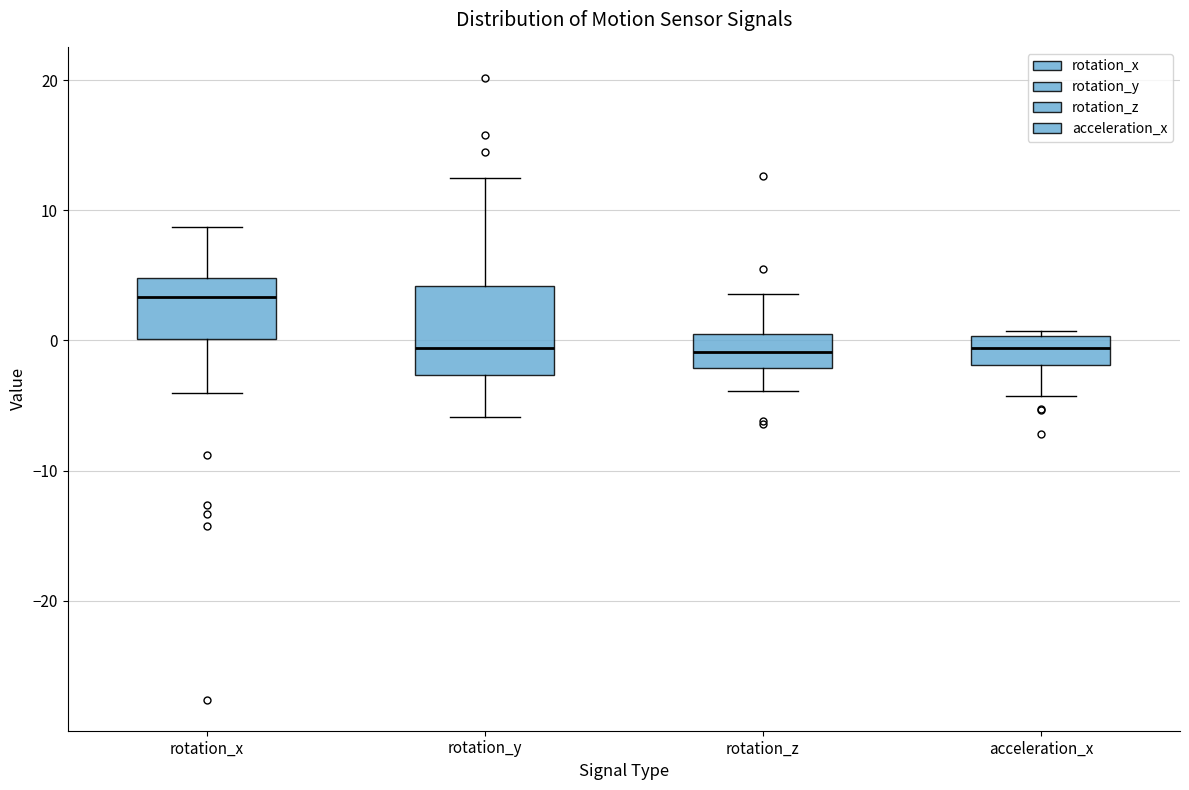

Reading left to right, transcribe this box plot: for each box, give where its median line is, the range the box spans, and where its two whiskers end, as read against the y-axis. The values are not printed on the chart, so give them approximately, as read against the axis.

rotation_x: median 3, box 0 to 5, whiskers -4 to 9
rotation_y: median -1, box -3 to 4, whiskers -6 to 12
rotation_z: median -1, box -2 to 0, whiskers -4 to 4
acceleration_x: median -1, box -2 to 0, whiskers -4 to 1